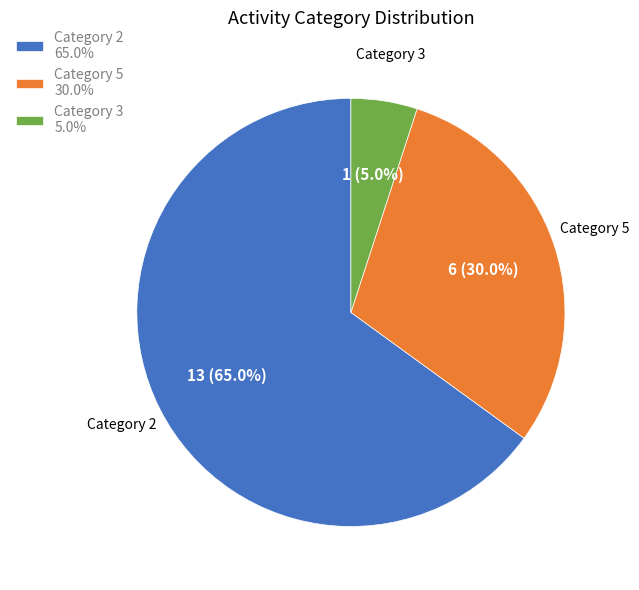

Which slice is the smallest?

Category 3 5.0%